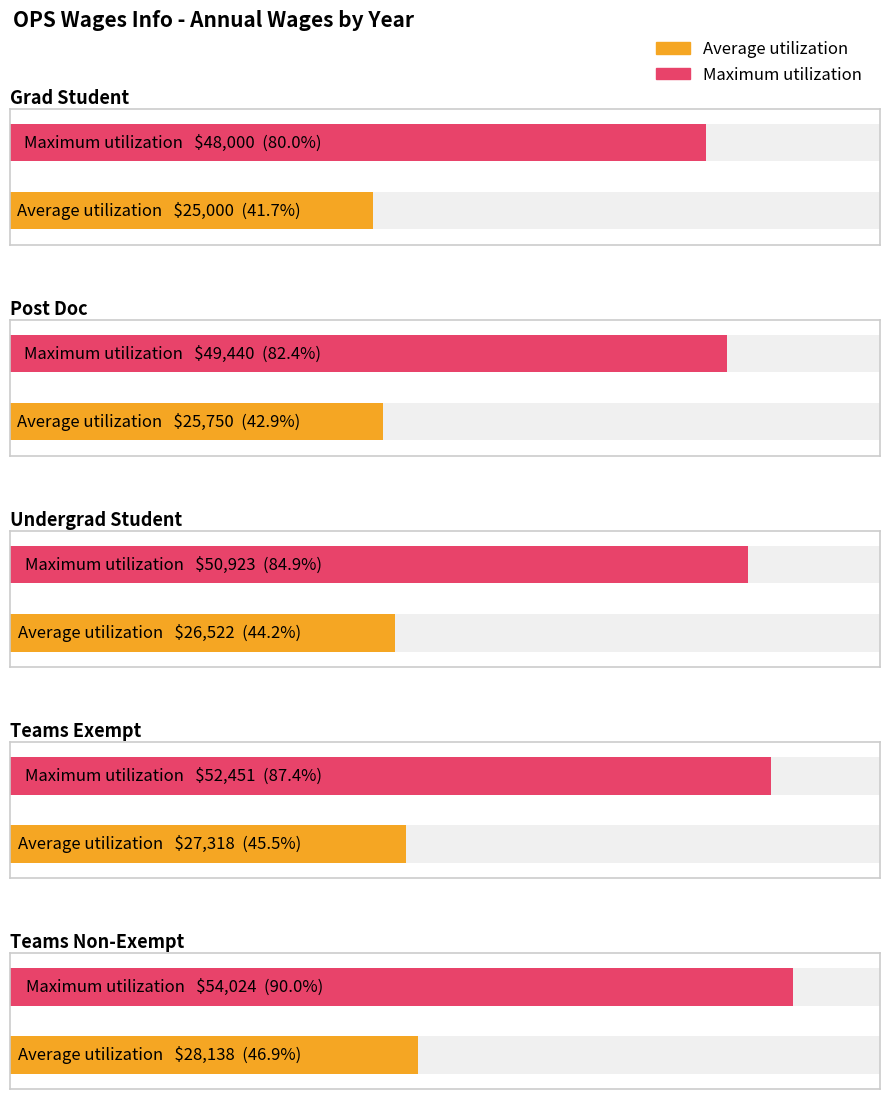

Which has a higher value, Undergrad Student or Teams Non-Exempt?

Teams Non-Exempt